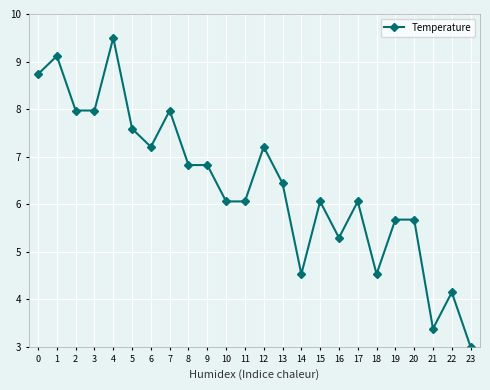

Count the number of categories in the chart.

24